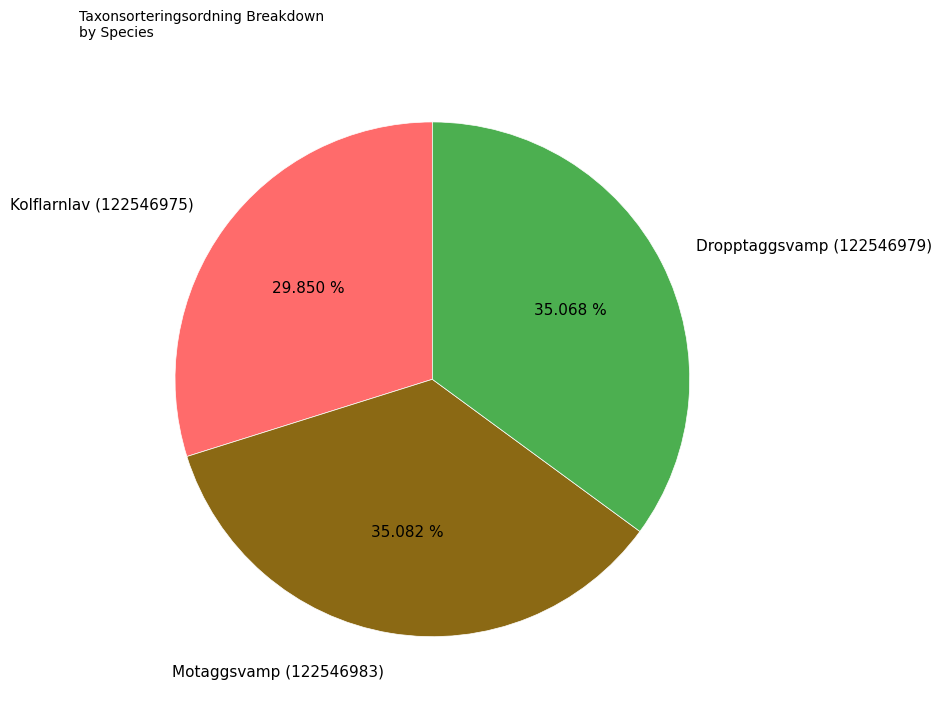

What is the smallest slice in the pie chart?

Kolflarnlav (122546975)